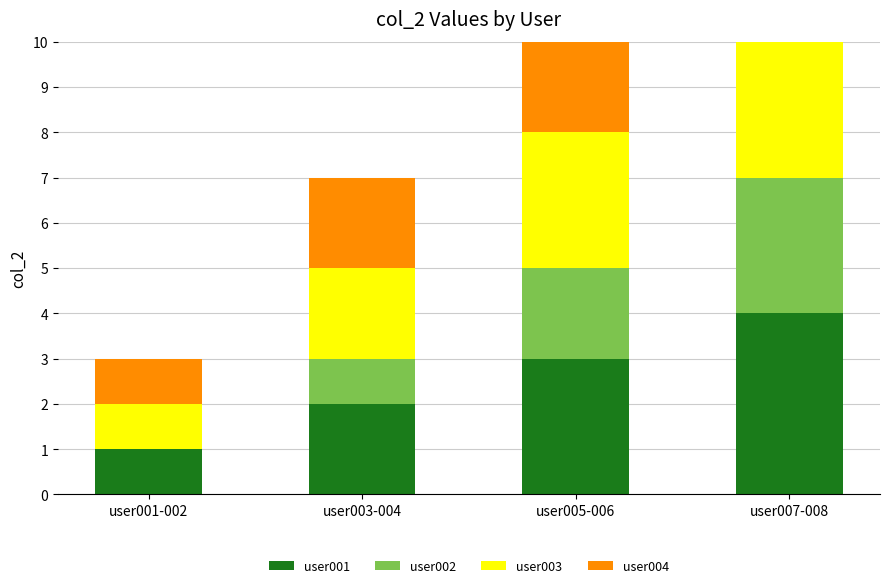

At how many categories does at least one series exceed 1?

3